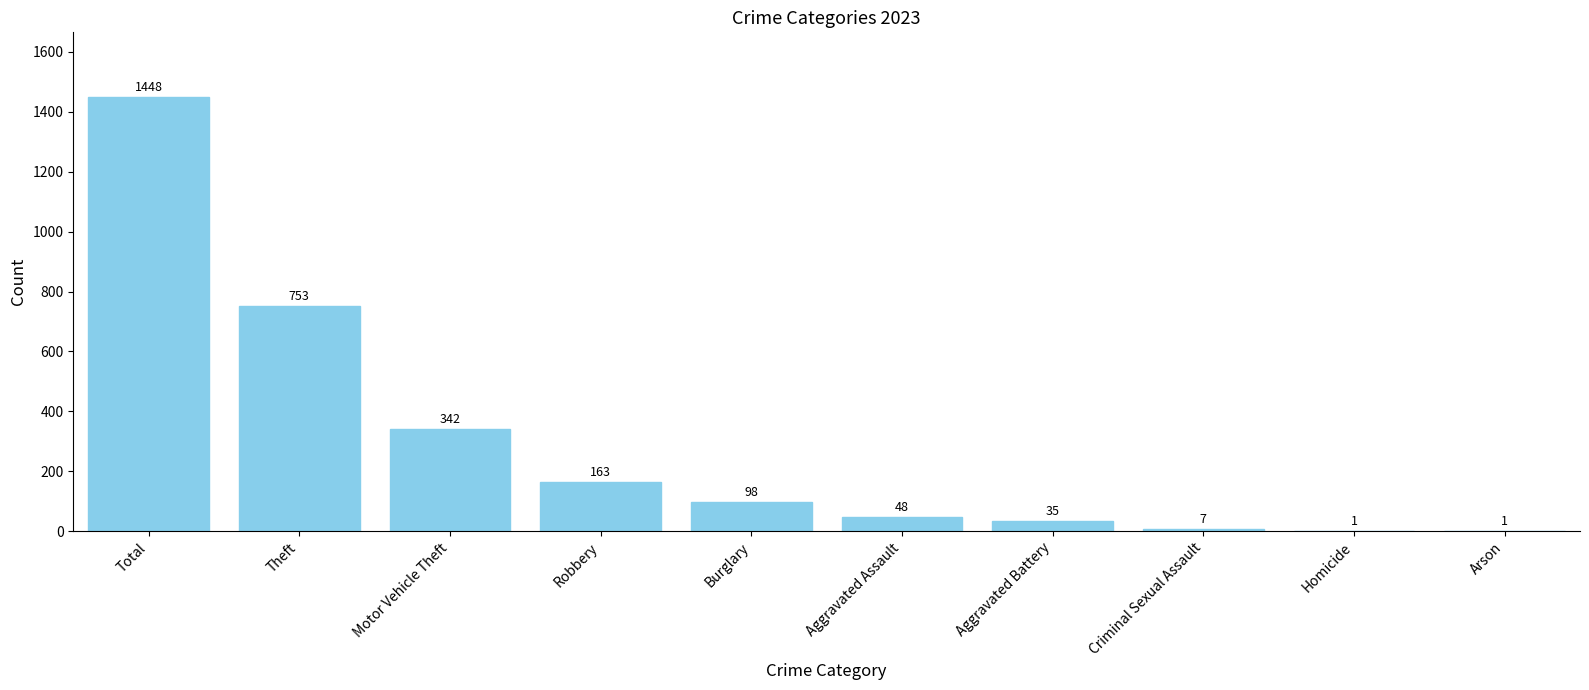

Between Homicide and Criminal Sexual Assault, which is larger?

Criminal Sexual Assault